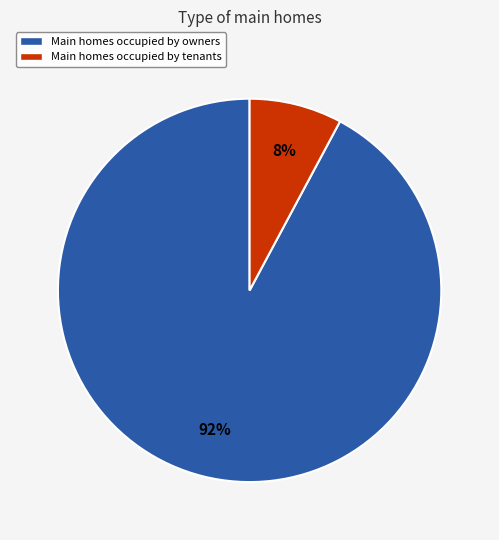

To the nearest percent, what portion does Main homes occupied by owners represent?

92%